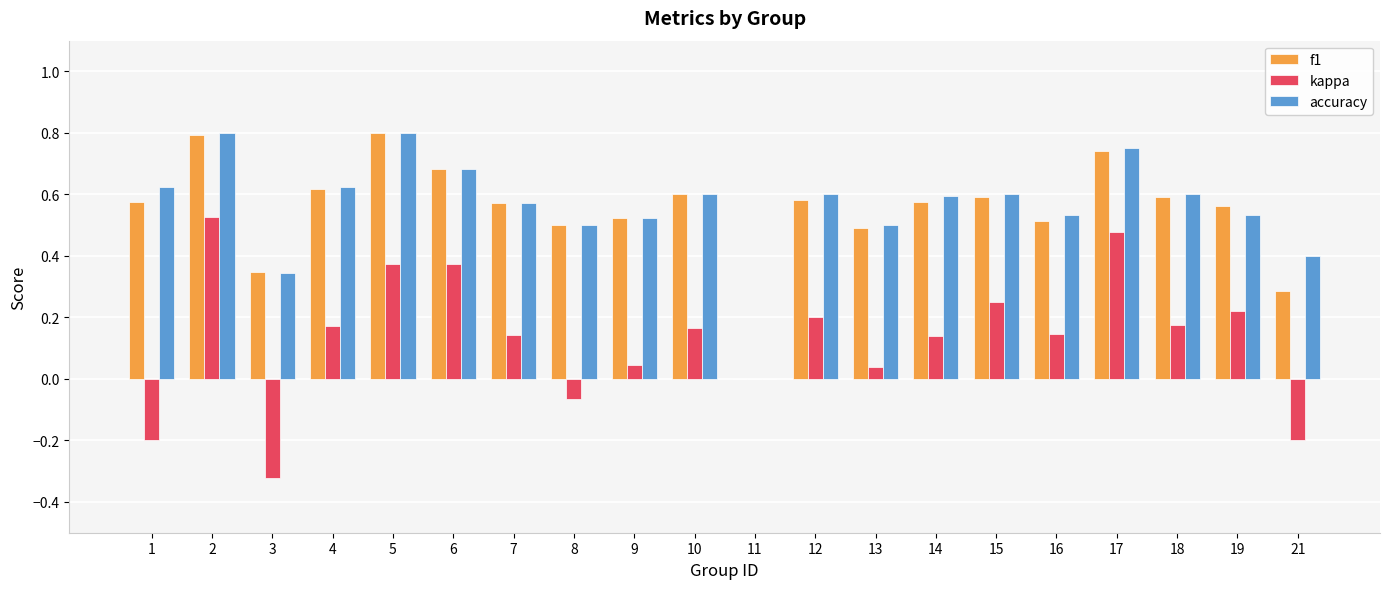

True or false: kappa has a value of 0.1 at 13.

False